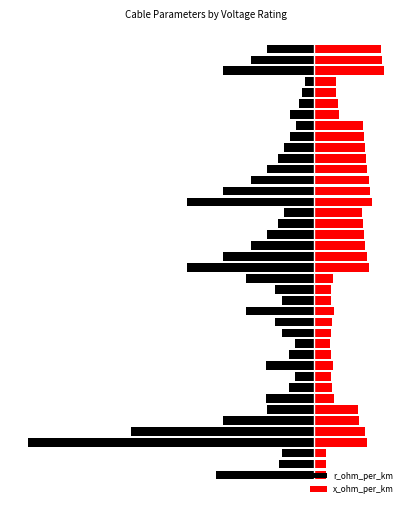

The value of x_ohm_per_km at 14 is 0.2. True or false?

False